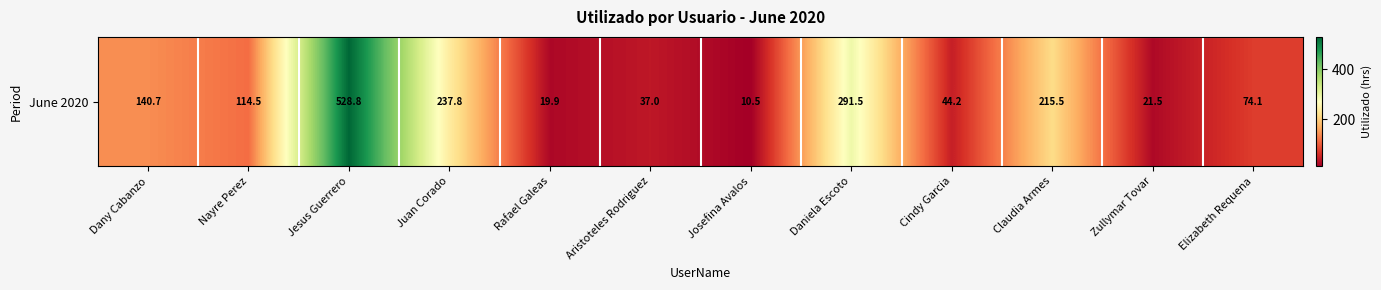

Where does the data first go above 114?

Dany Cabanzo